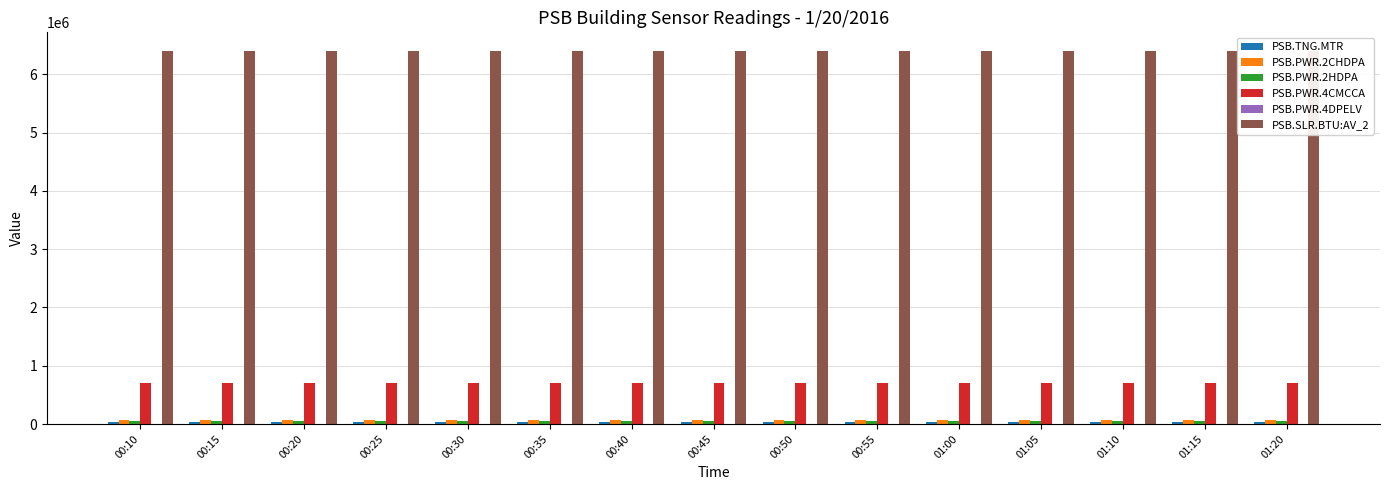

The PSB.PWR.4CMCCA series shows 708184 at 00:50. True or false?

True